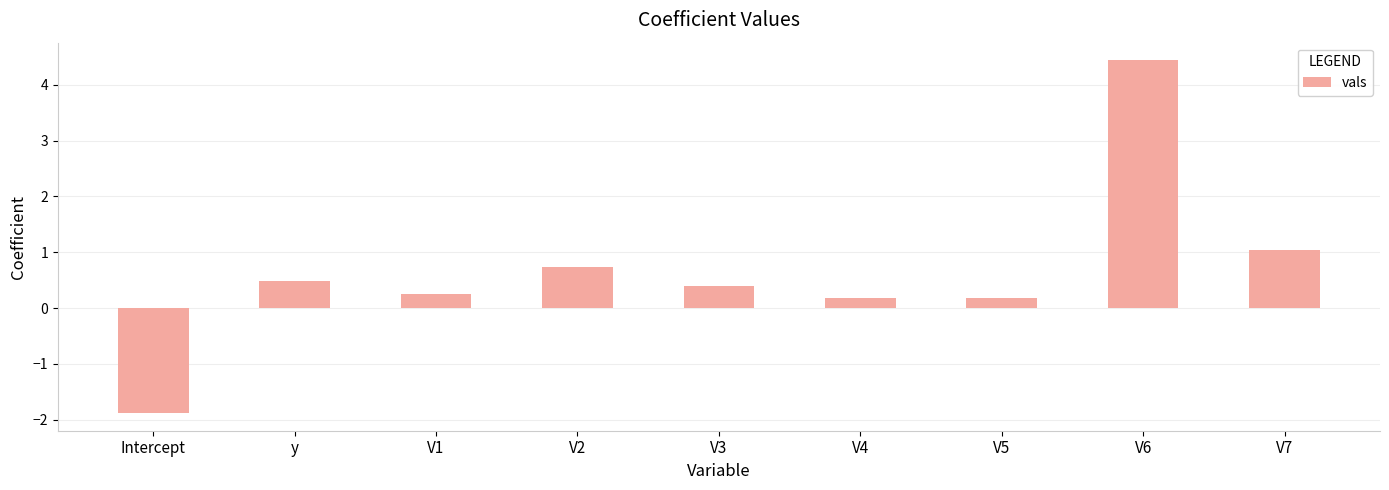

What is the greatest value displayed?

4.4